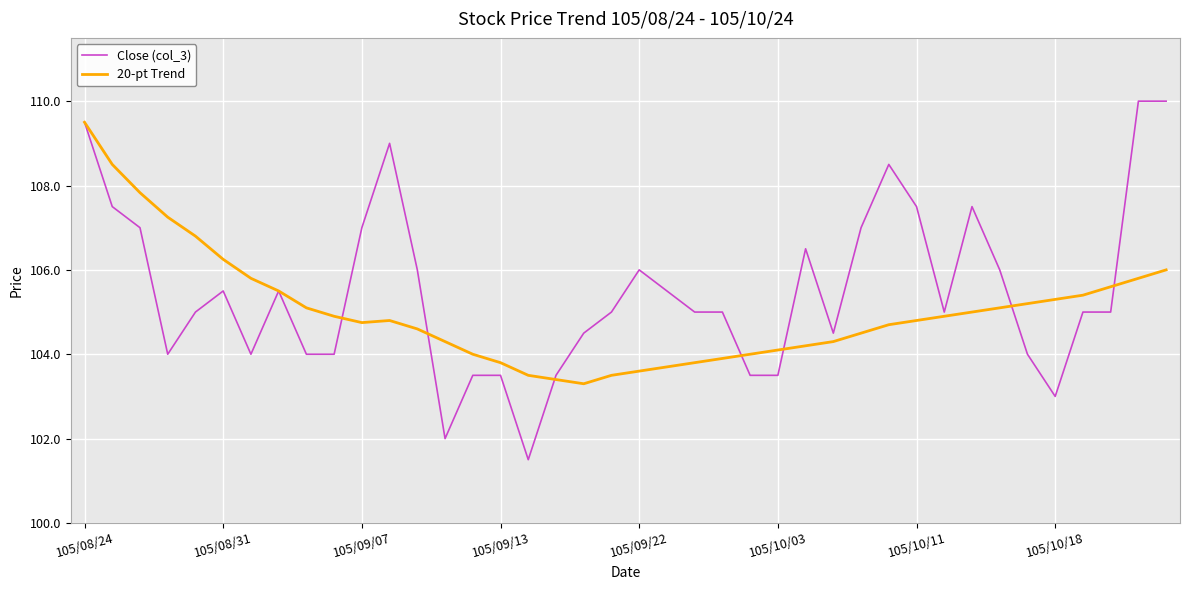

What is the minimum value for 20-pt Trend?

103.3